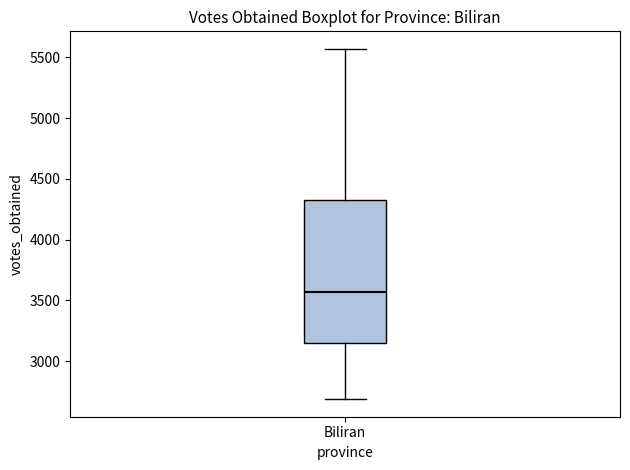

Transcribe this box plot: give where the median line is, the range the box spans, and where the two whiskers end, as read against the y-axis. The values are not printed on the chart, so give them approximately, as read against the axis.

median 3550, box 3150 to 4350, whiskers 2700 to 5550